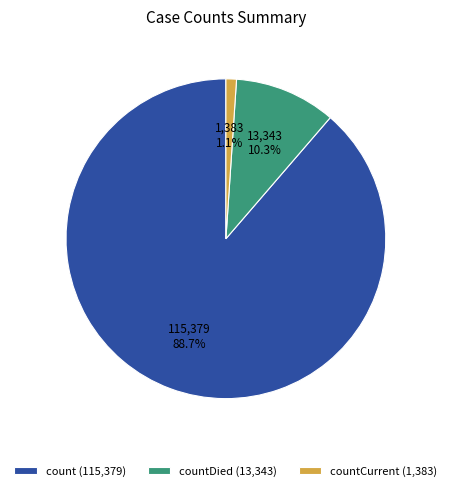

What is the largest slice in the pie chart?

count (115,379)